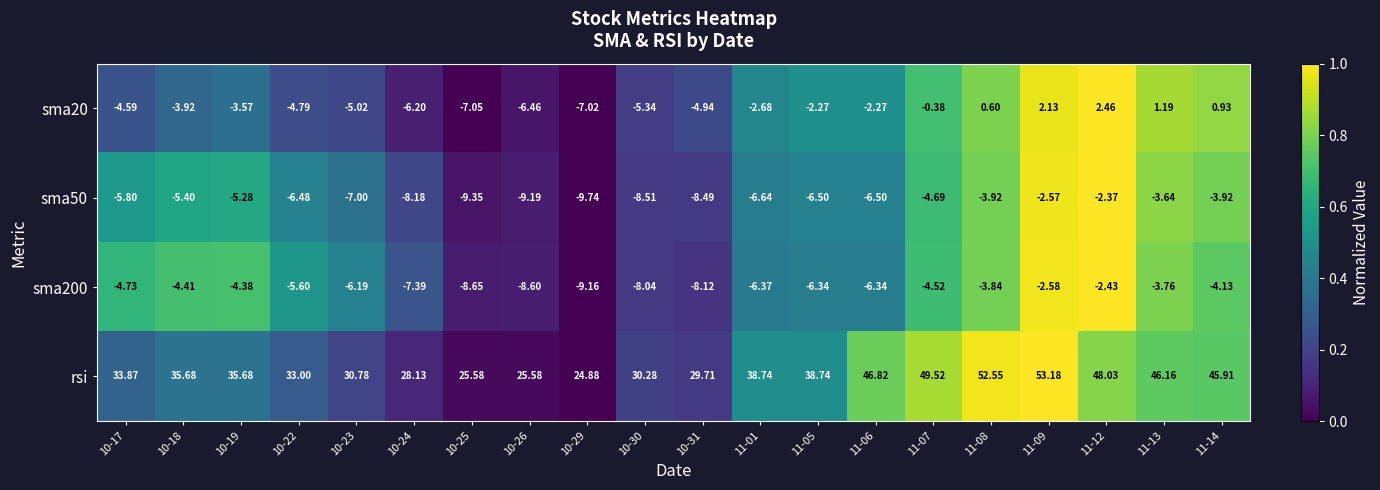

Rank the series at 11-13 from highest to lowest value.

rsi, sma20, sma50, sma200